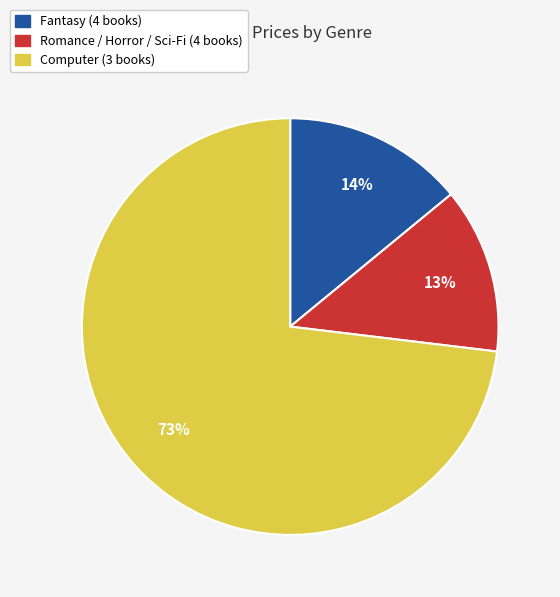

To the nearest percent, what is the average slice percentage?

33%